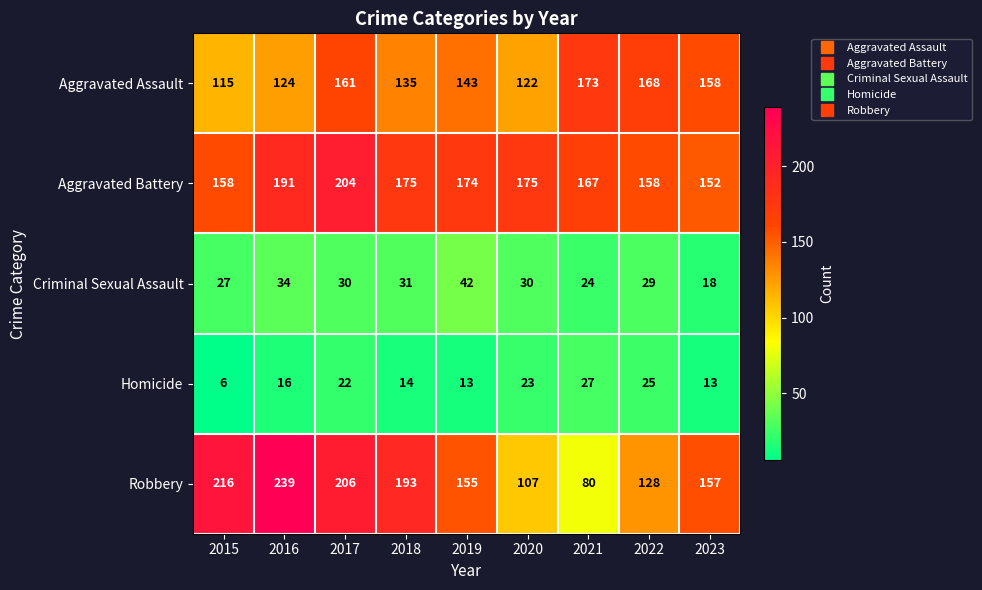

At which category is the sum across all series the highest?

2017